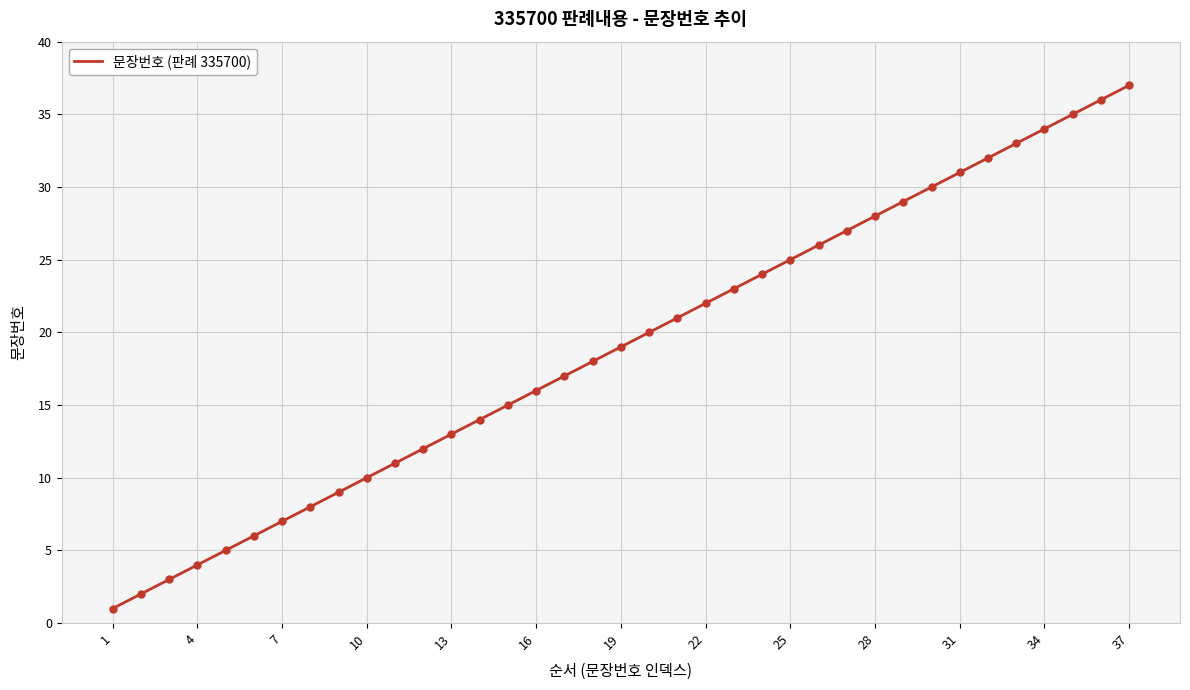

What is the maximum value shown in the chart?

37